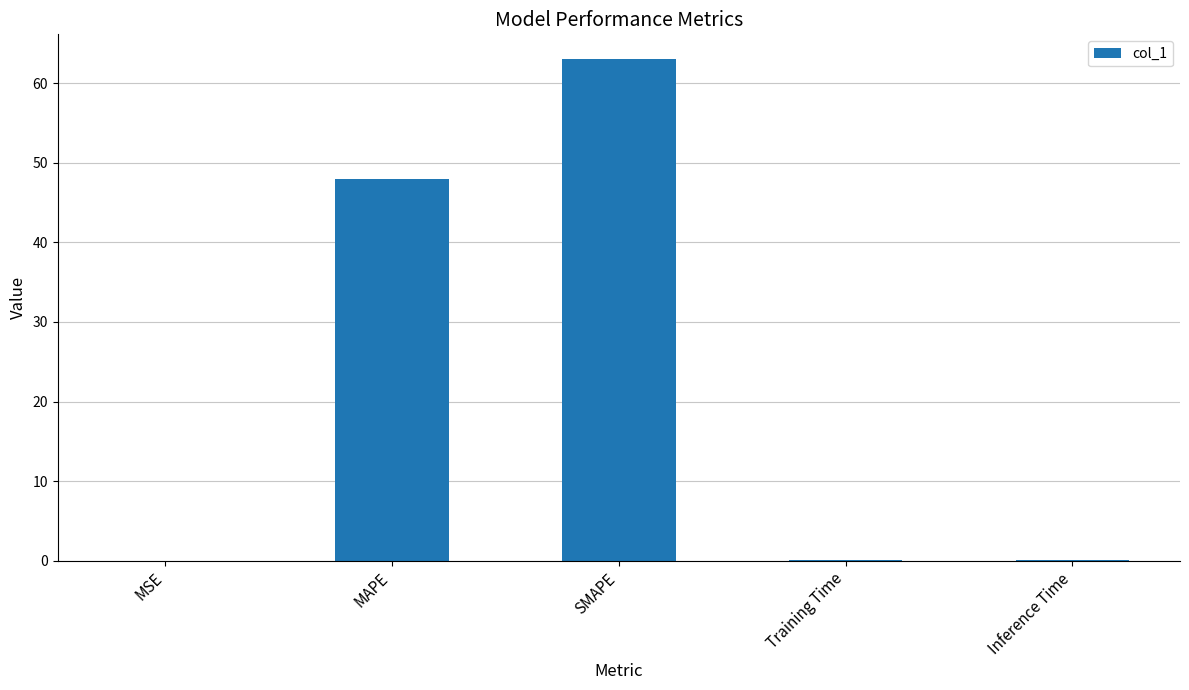

What is the greatest value displayed?

63.0